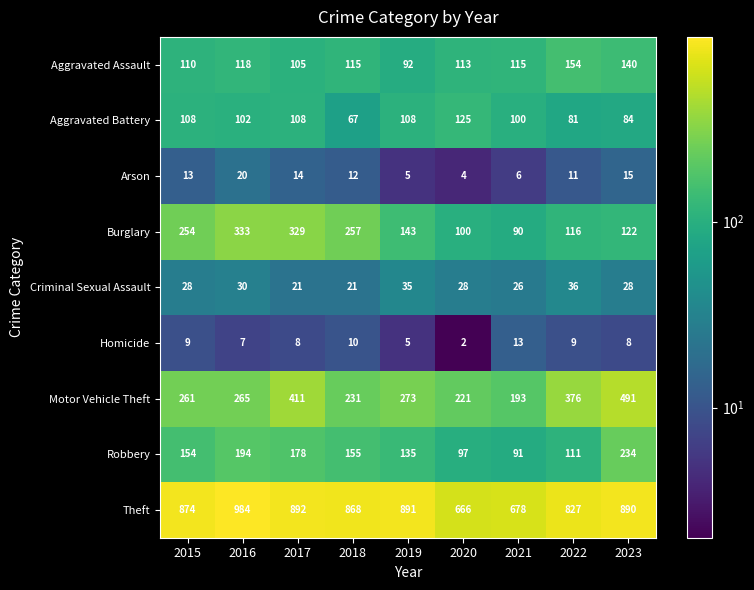

At which category is the sum across all series the highest?

2017